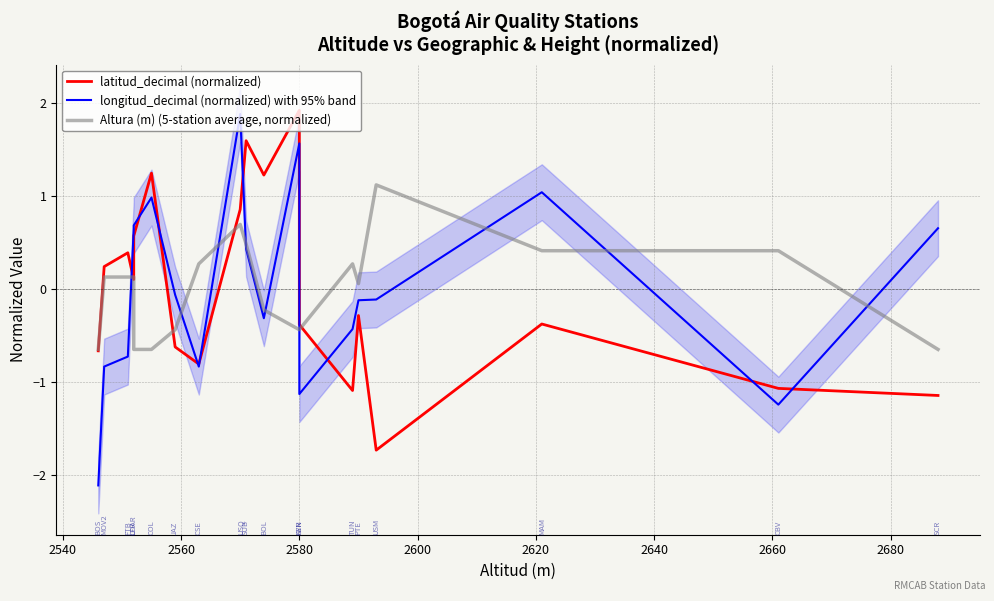

How many series are shown in this chart?

3